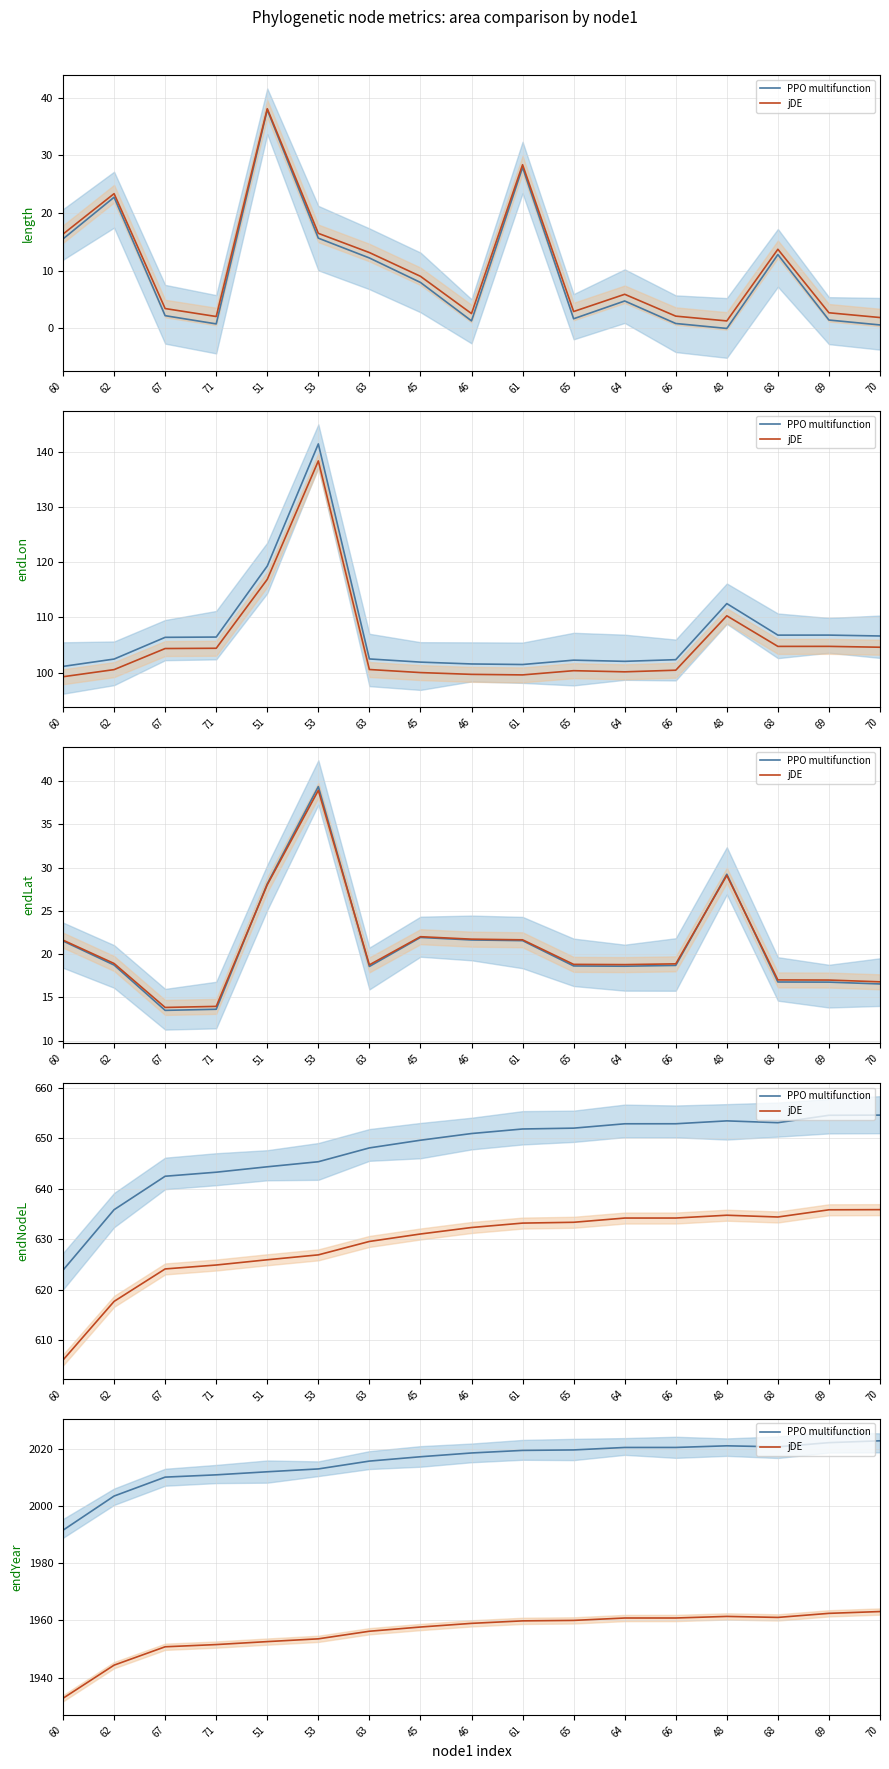

At which label does PPO multifunction reach its peak?

70